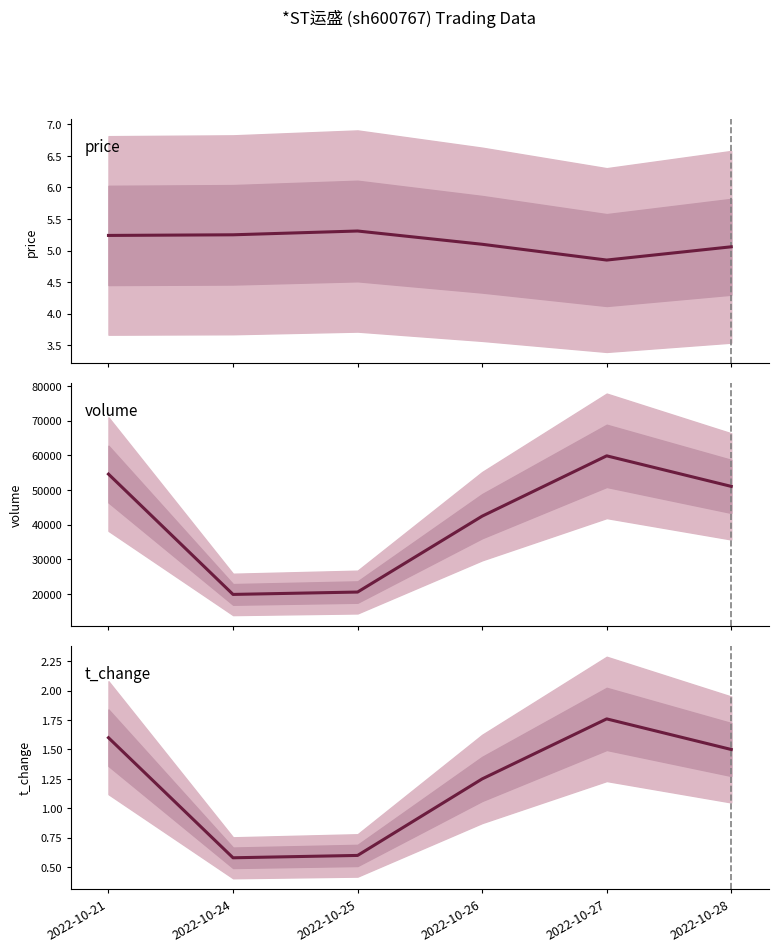

True or false: volume has a value of 19891.0 at 2022-10-24.

True